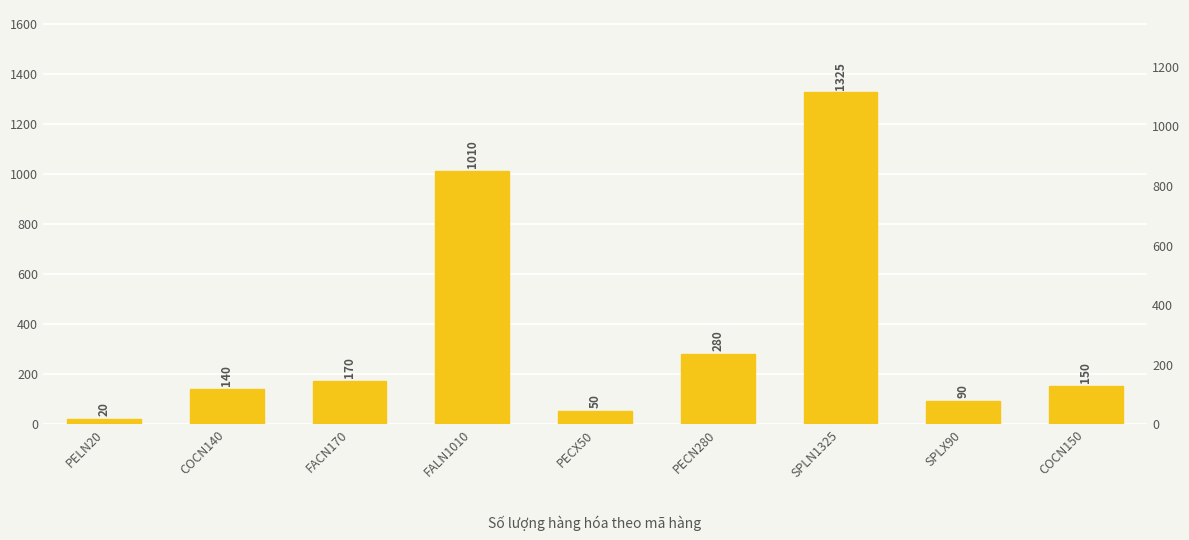

How many distinct data groups are displayed?

1